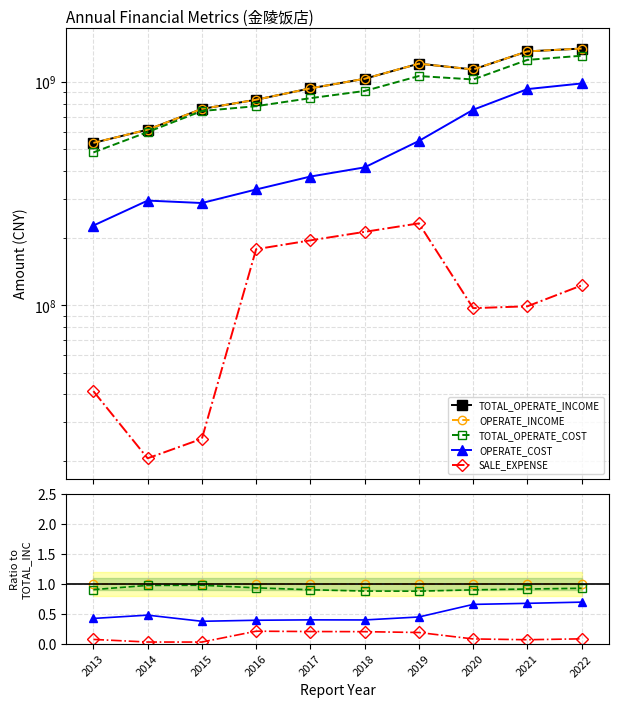

In OPERATE_COST, how many points are higher than both neighbors (excluding endpoints)?

2